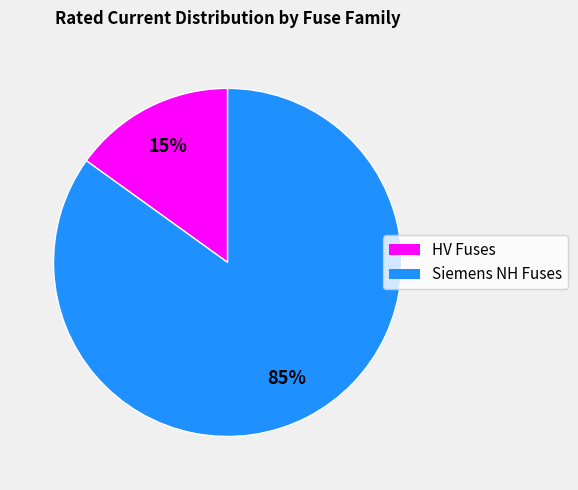

Is there any slice that represents more than half of the pie?

Yes